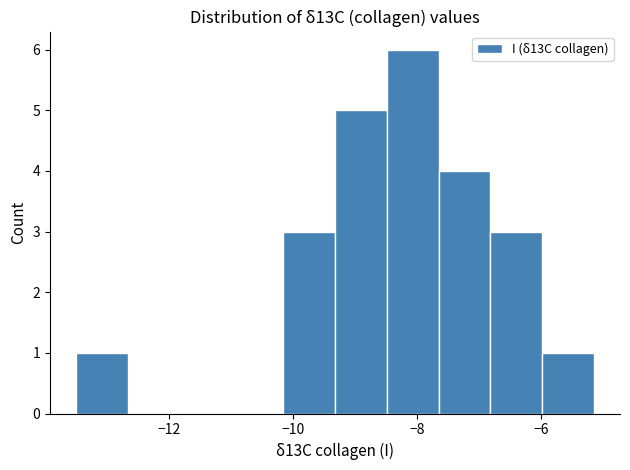

Reading left to right, list every bar in this chart as the range it spans on the x-axis followed by its height. Neither the bar edges nor the heights are printed on the chart, so give them approximately, as read against the axes.

-13.6 to -12.6: 1
-12.6 to -11.8: 0
-11.8 to -11.0: 0
-11.0 to -10.2: 0
-10.2 to -9.4: 3
-9.4 to -8.4: 5
-8.4 to -7.6: 6
-7.6 to -6.8: 4
-6.8 to -6.0: 3
-6.0 to -5.2: 1